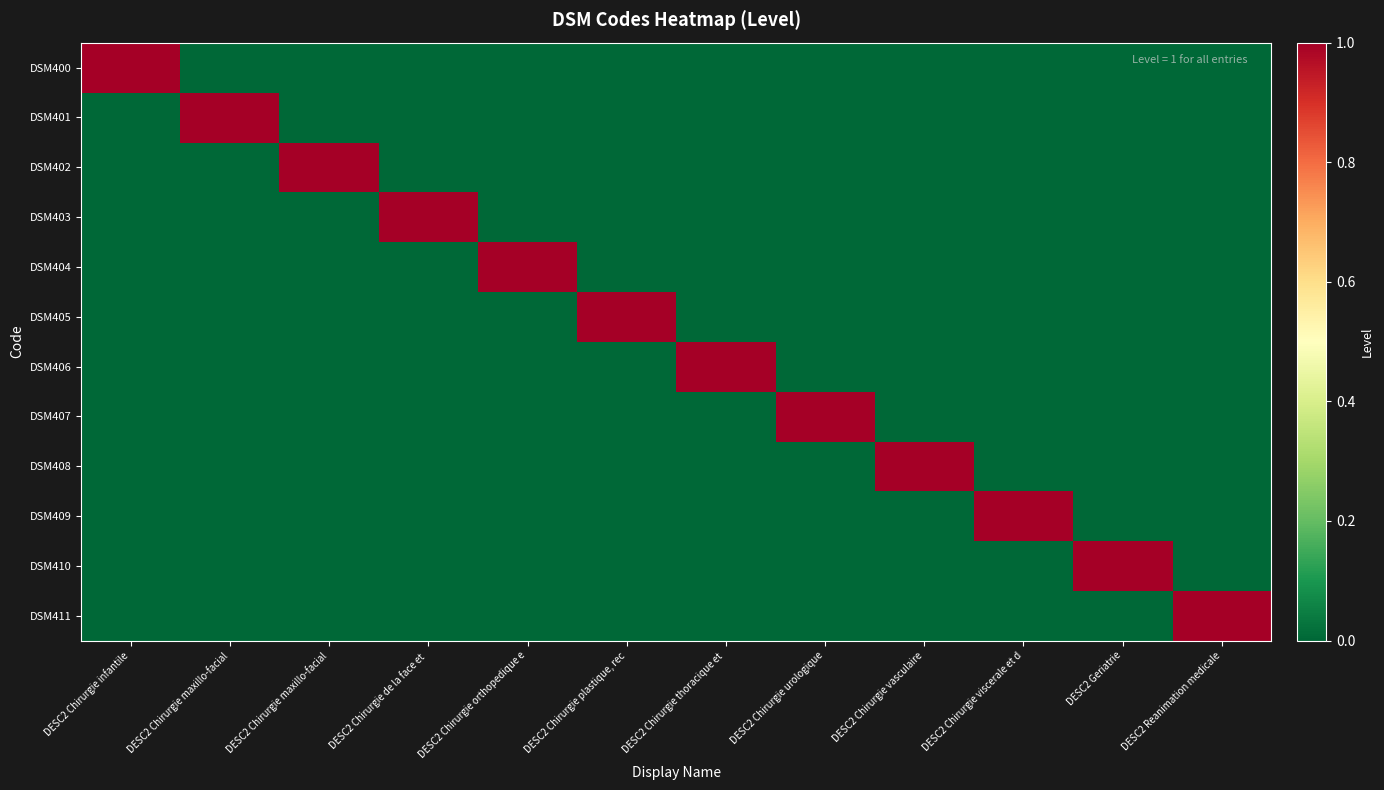

At which category is the sum across all series the highest?

DESC2 Chirurgie infantile